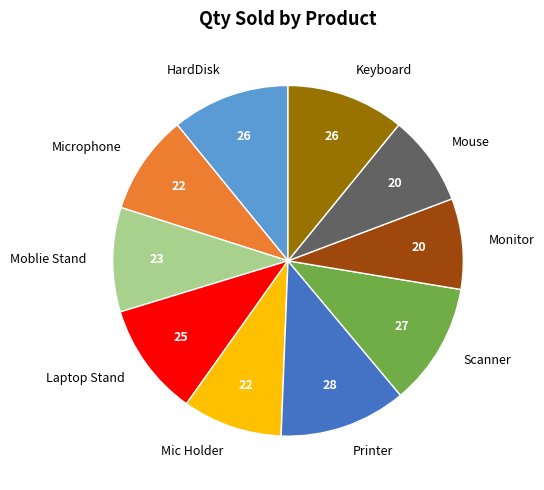

Which has a higher value, Printer or Laptop Stand?

Printer